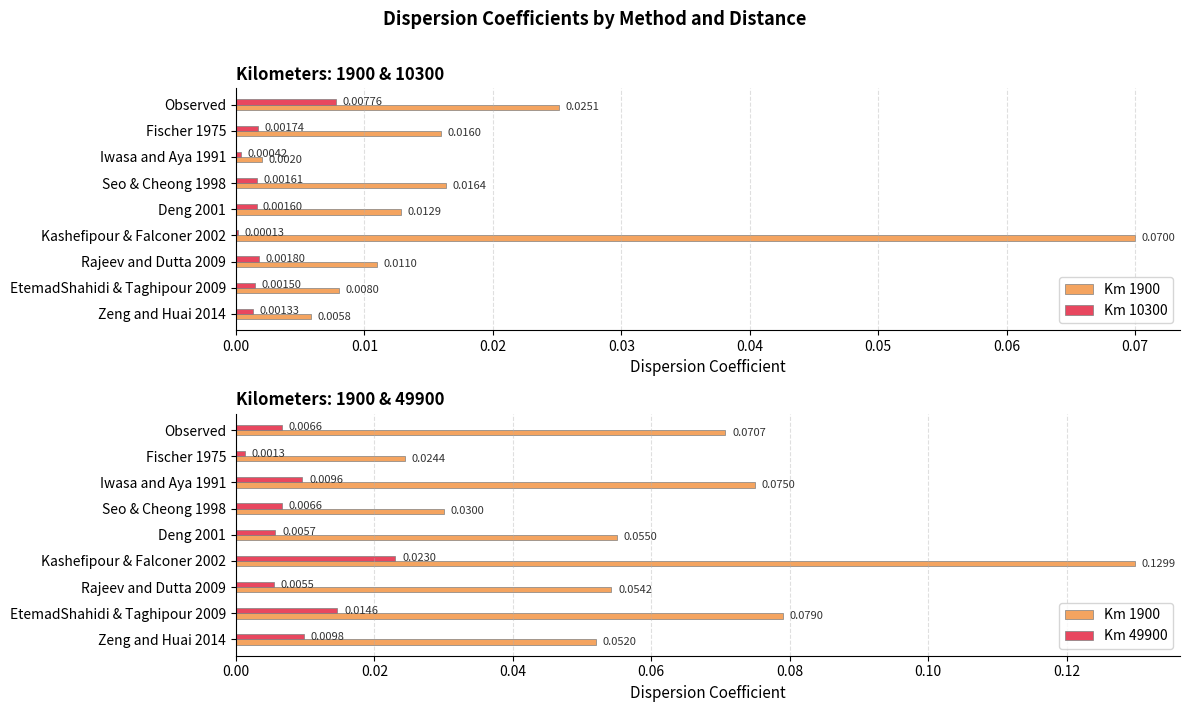

Which has a higher value, Fischer 1975 or Kashefipour & Falconer 2002?

Kashefipour & Falconer 2002